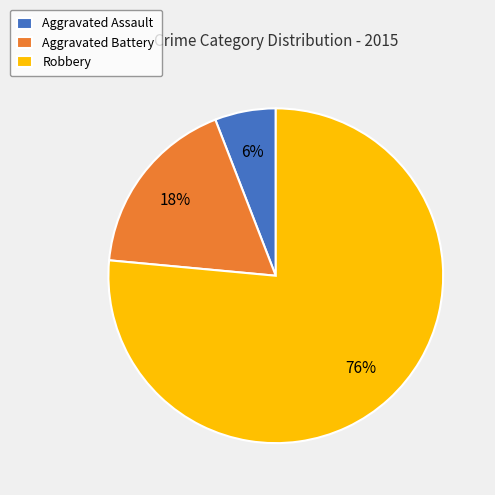

Do Aggravated Assault and Aggravated Battery together represent more than half of the pie?

No